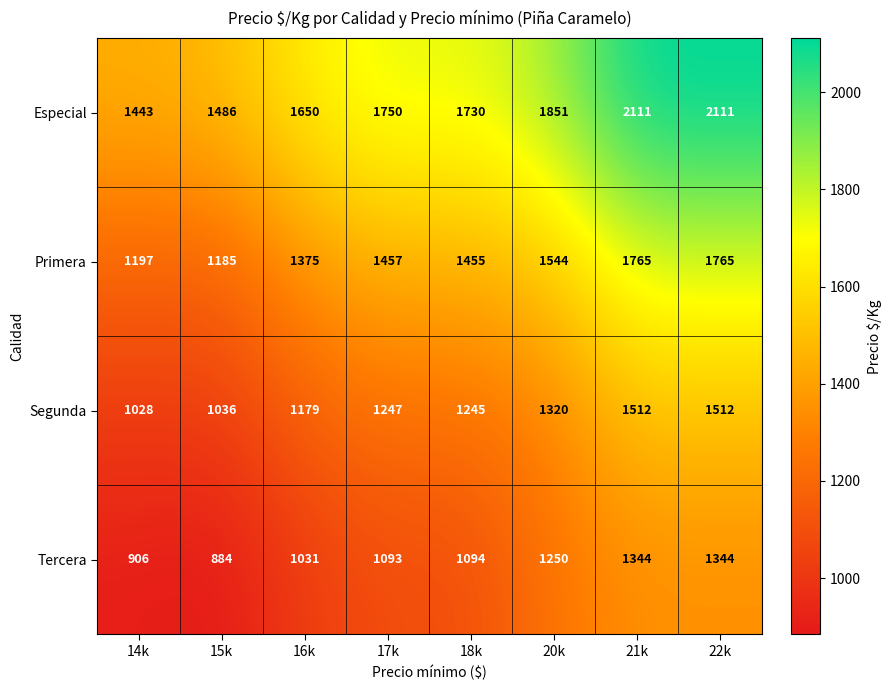

Which series has the largest total across all categories?

Especial